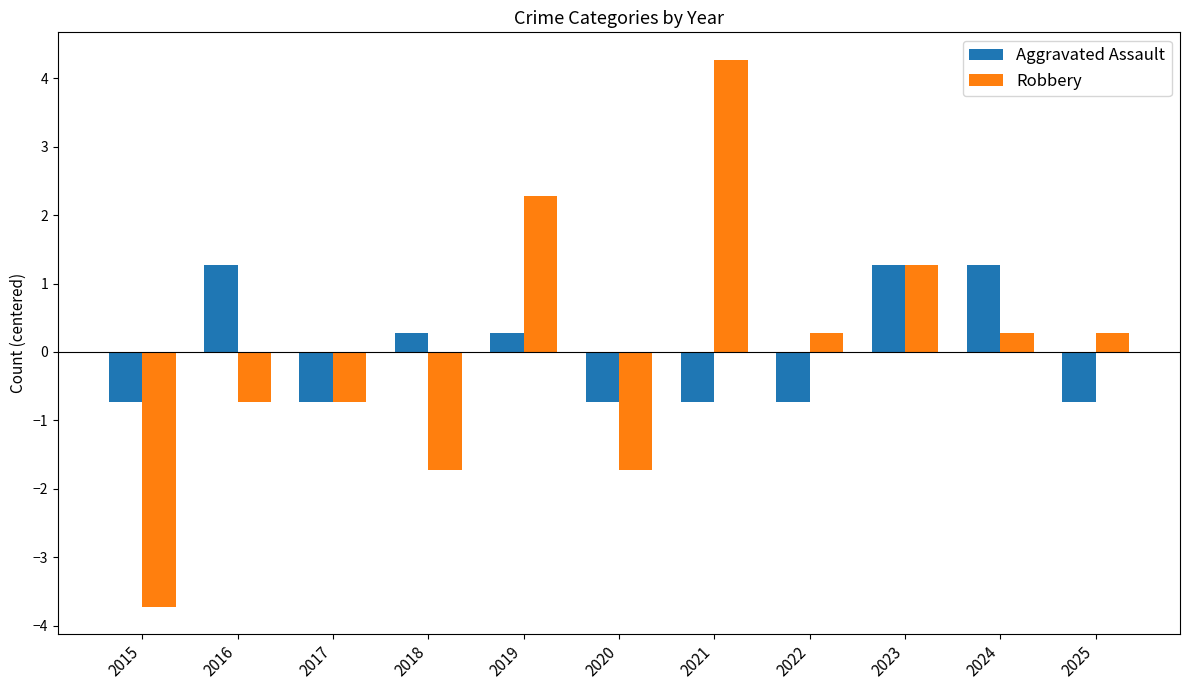

What is the spread (max minus min) of values at 2022?

1.0